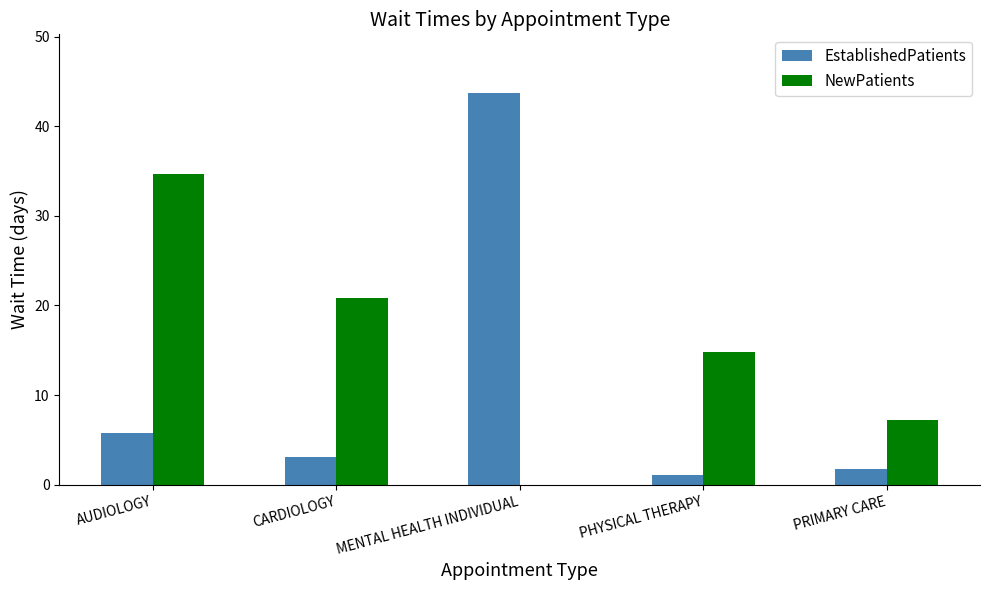

Is it true that EstablishedPatients equals 1.3 at CARDIOLOGY?

False